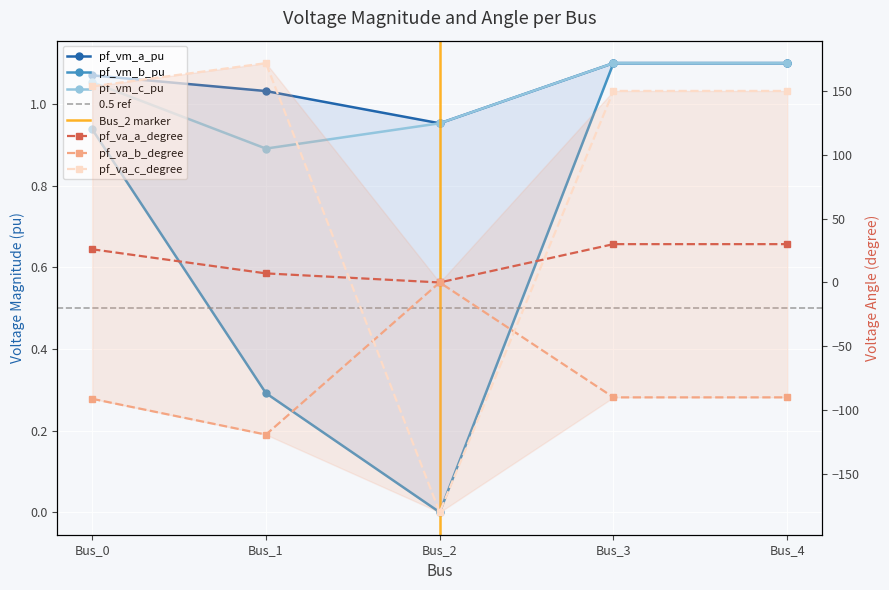

What is the highest value of the pf_va_c_degree series?

171.8